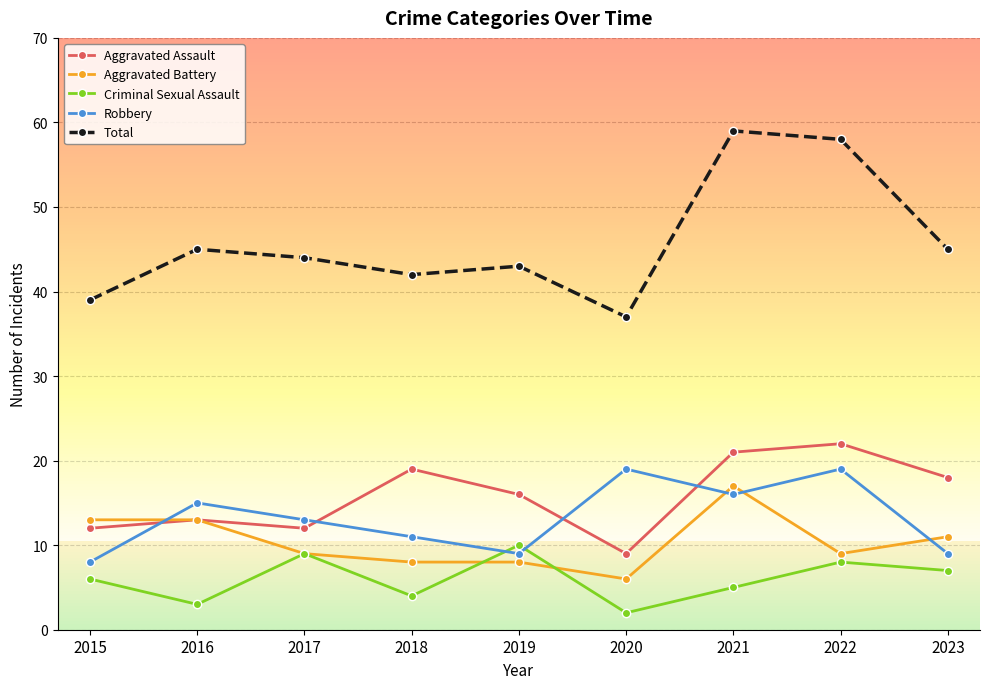

True or false: Robbery and Total intersect in this chart.

False